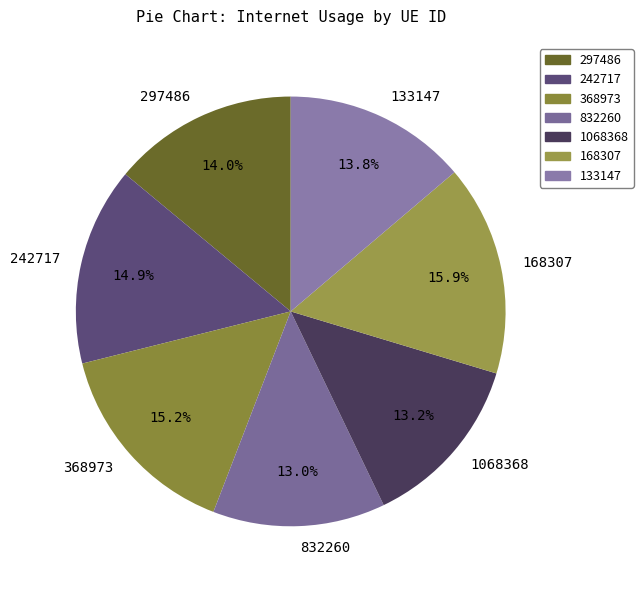

The 1068368 slice represents 28% of the pie. True or false?

False